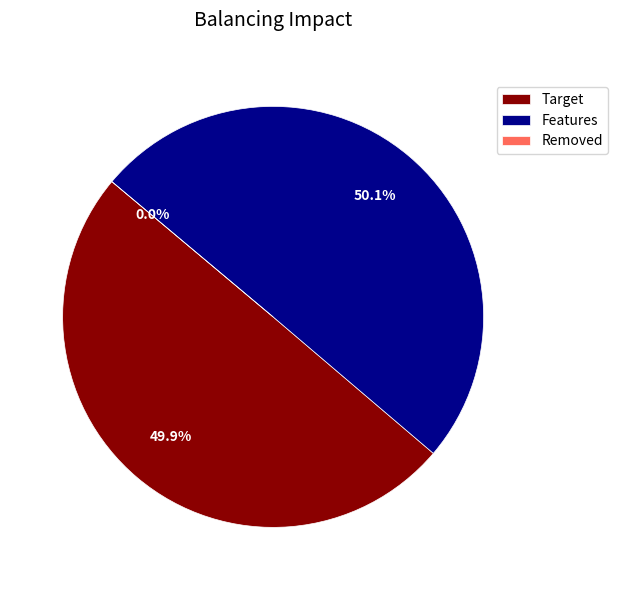

To the nearest percent, what is the combined percentage of 1611246013 and 1603759497?

100%